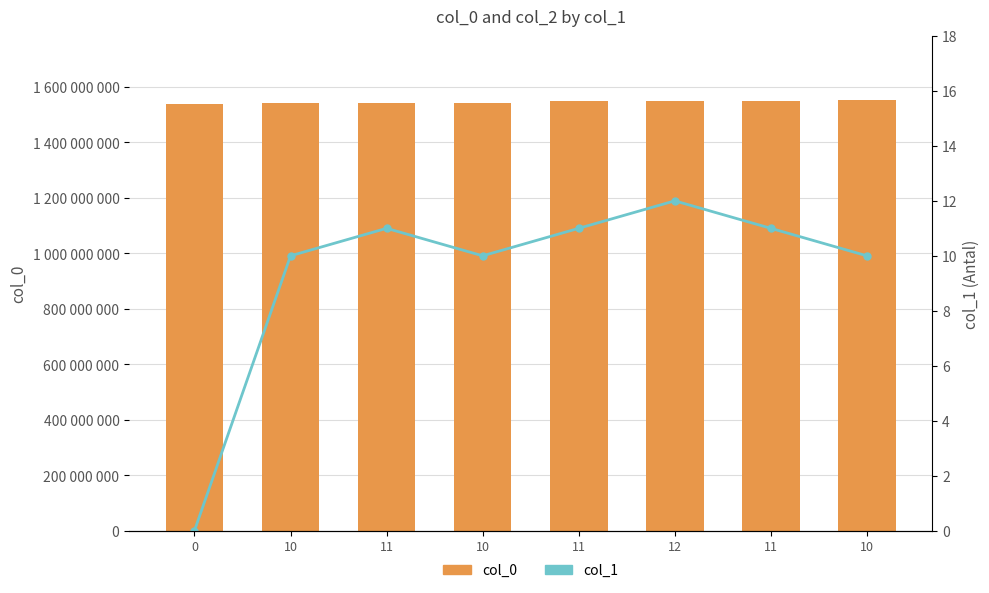

Rank the categories by col_1 value from highest to lowest.

12, 11, 11, 11, 10, 10, 10, 0